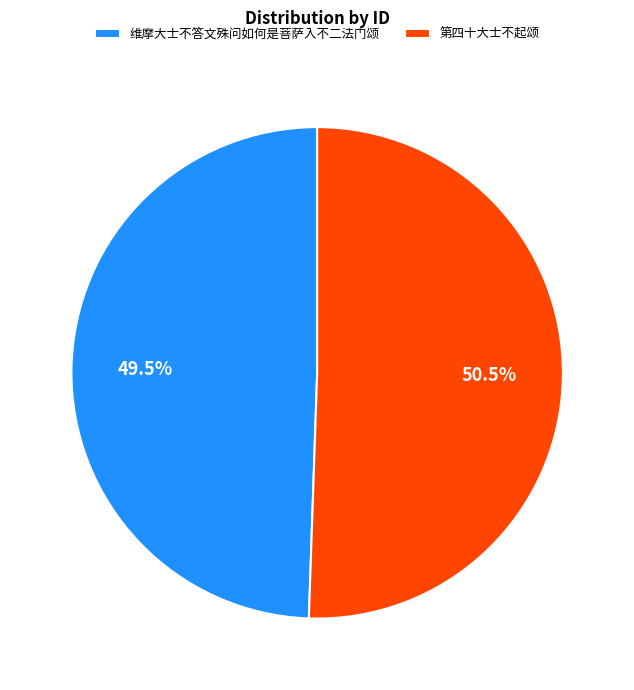

Rank the categories by value from highest to lowest.

第四十大士不起颂, 维摩大士不答文殊问如何是菩萨入不二法门颂